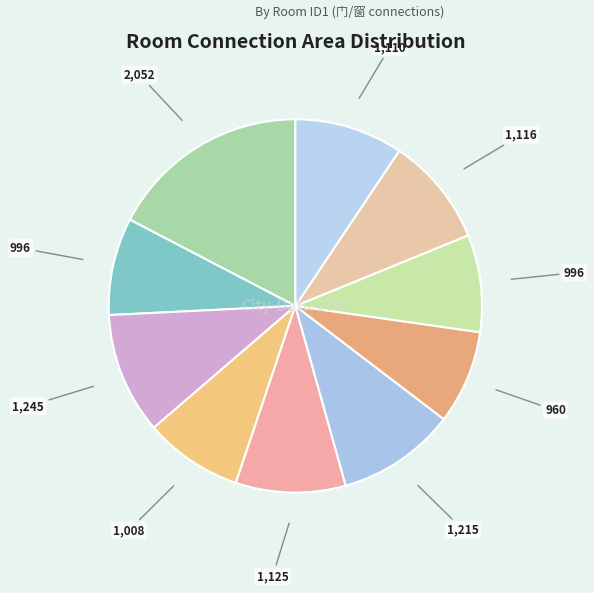

How many segments does this pie chart have?

10